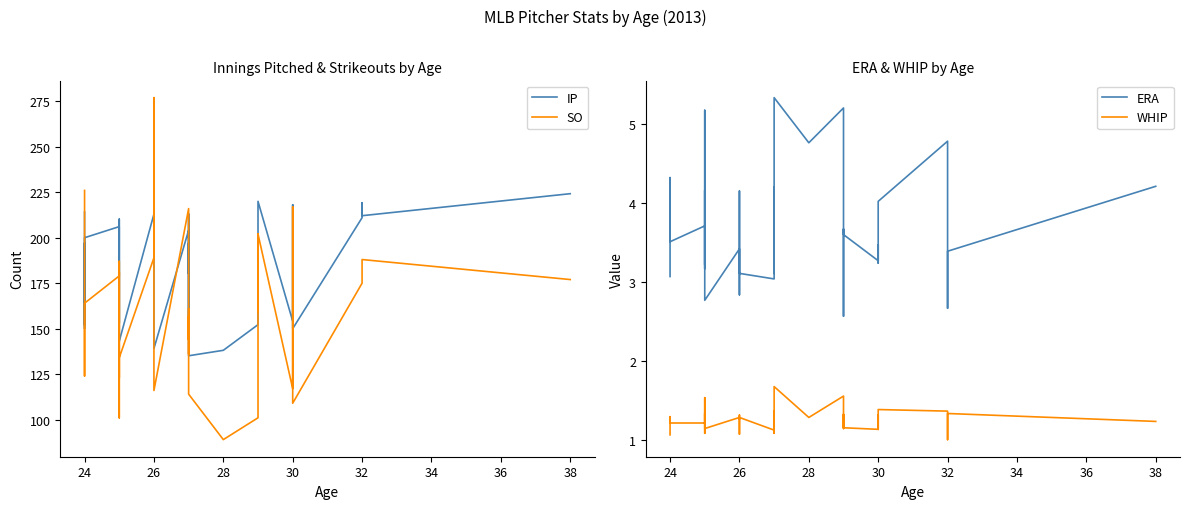

What is the average value of the ERA series?

3.7